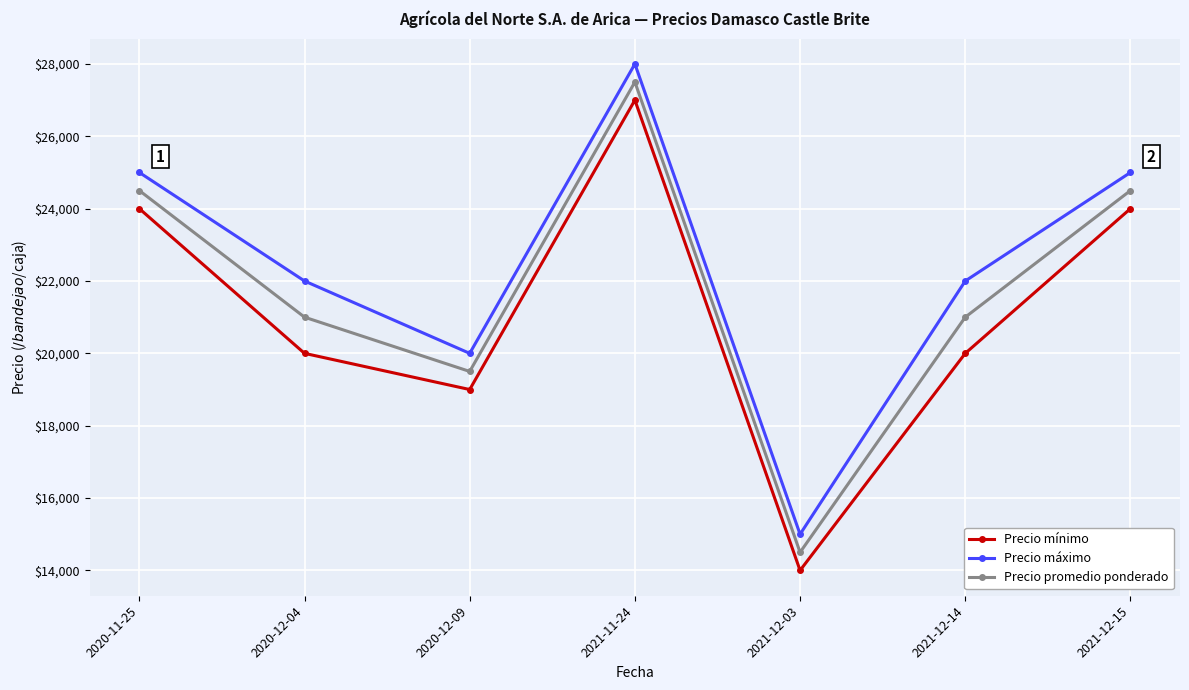

Reading left to right, extract all data points from this chart.

Precio mínimo: 24000	20000	19000	27000	14000	20000	24000
Precio máximo: 25000	22000	20000	28000	15000	22000	25000
Precio promedio ponderado: 24500	21000	19500	27500	14500	21000	24500